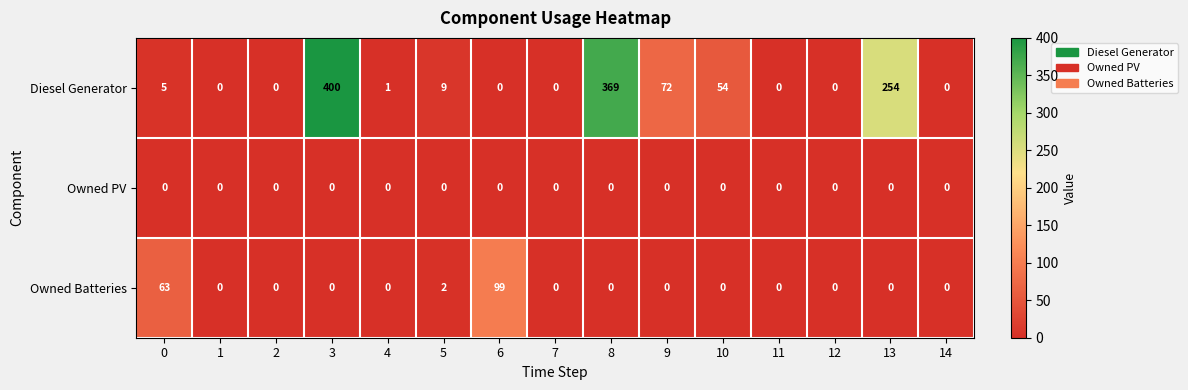

Which series has the largest range (max minus min)?

Diesel Generator